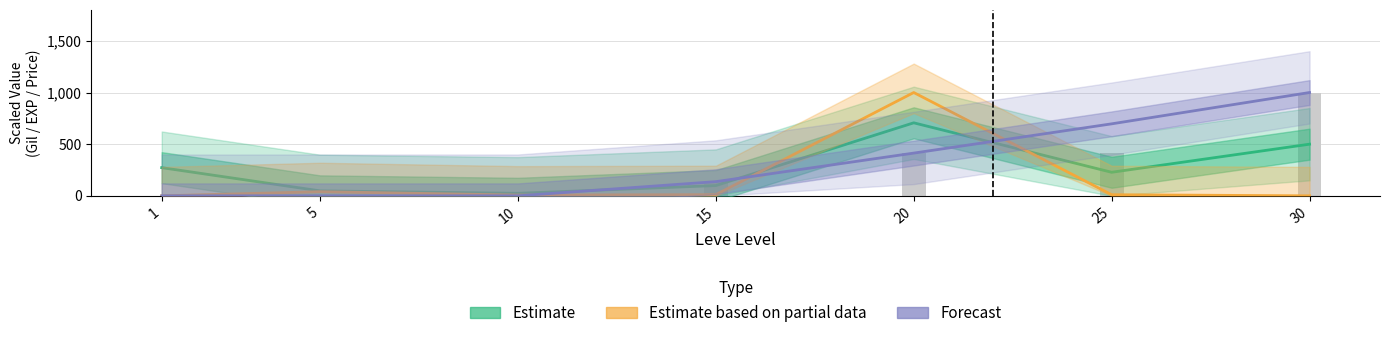

Between 15 and 5, which is larger?

15